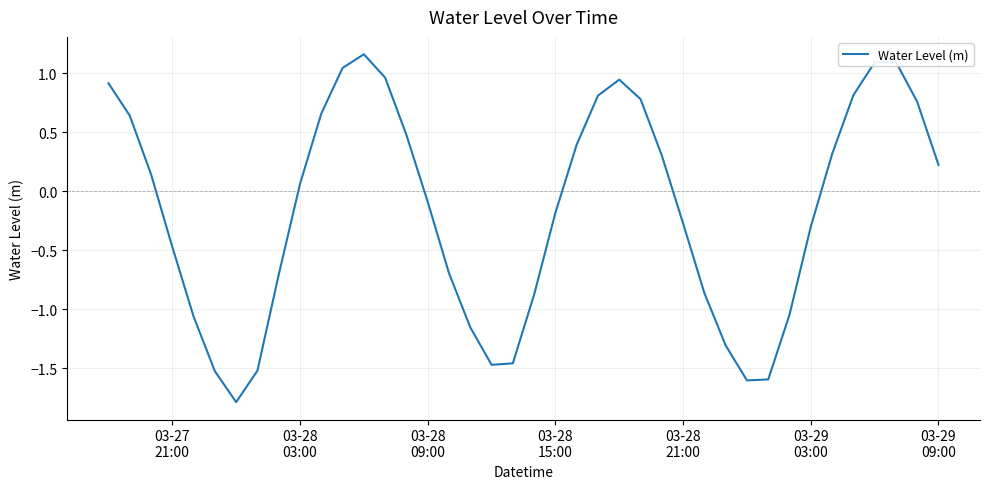

Count the number of values greater than 0.

20